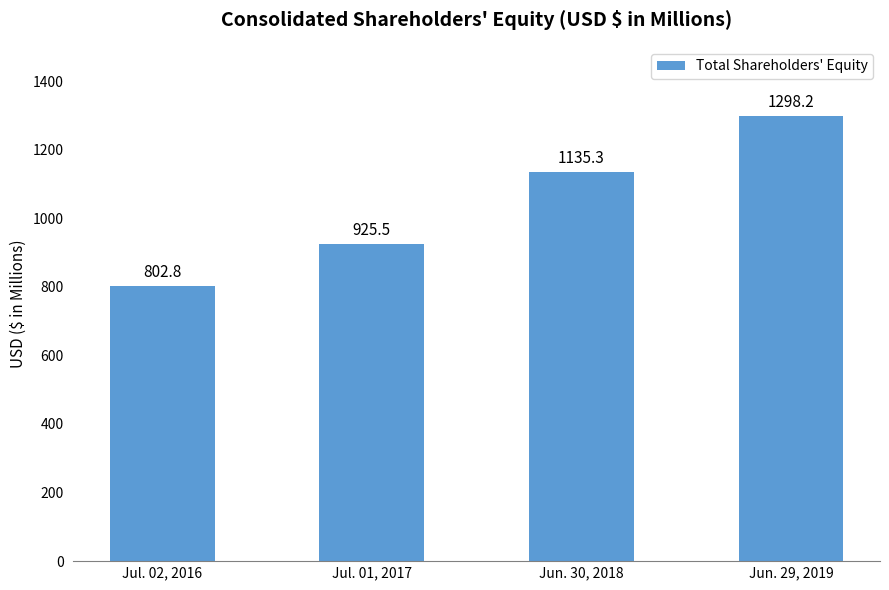

What is the average value?

1040.5